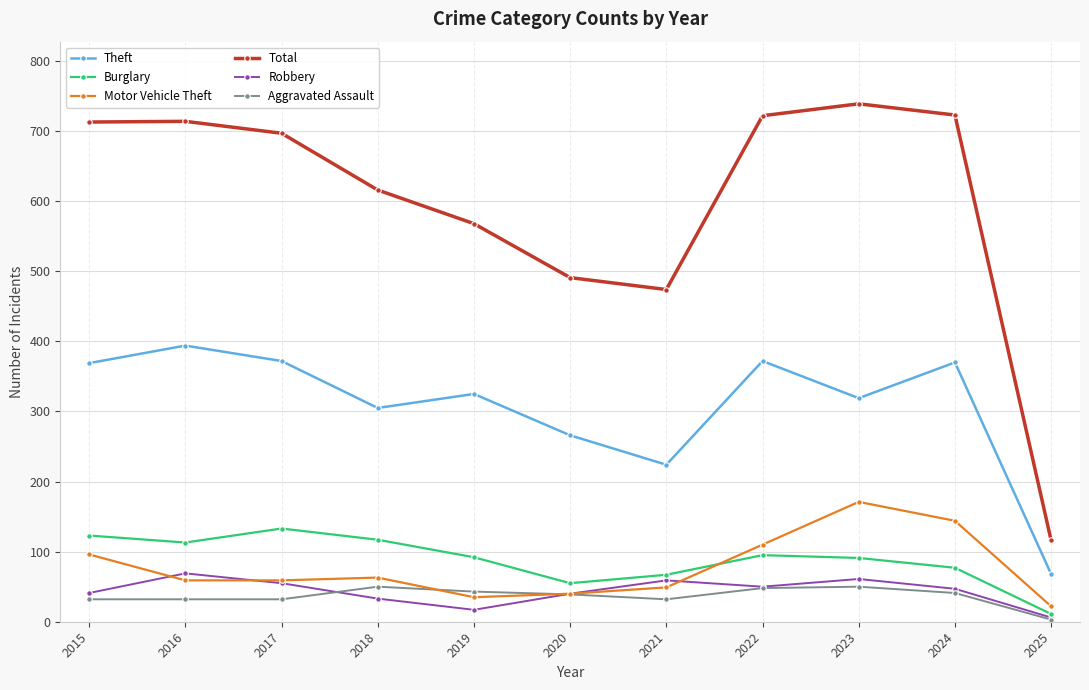

True or false: Robbery has more than 1 interior local peaks.

True